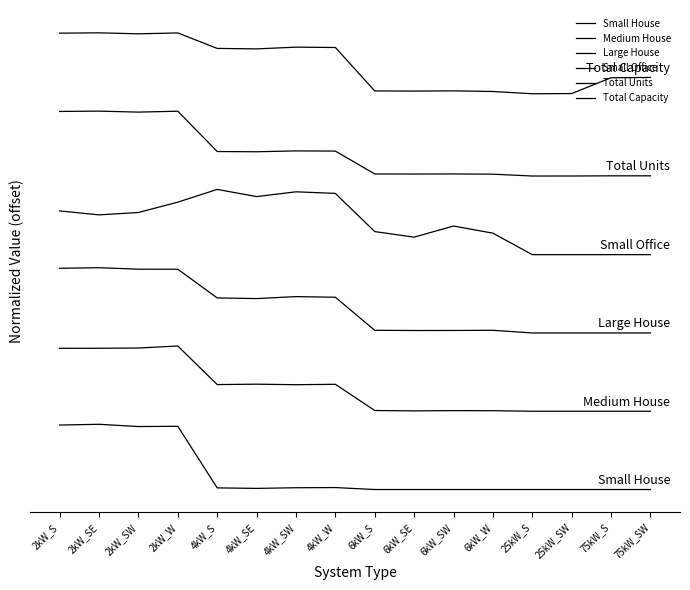

Does the chart have visible grid lines?

No